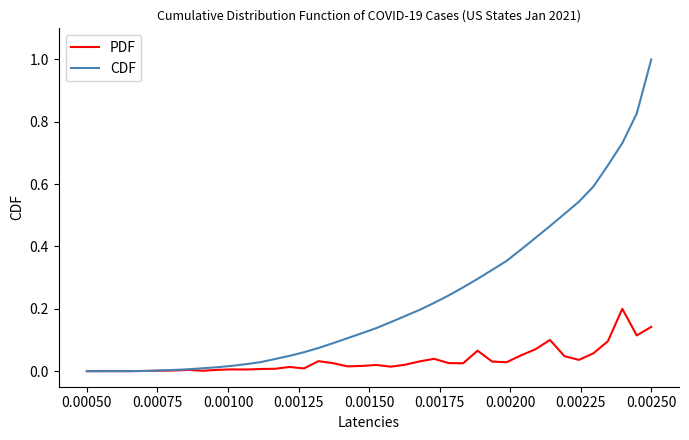

Which series has the largest total across all categories?

CDF